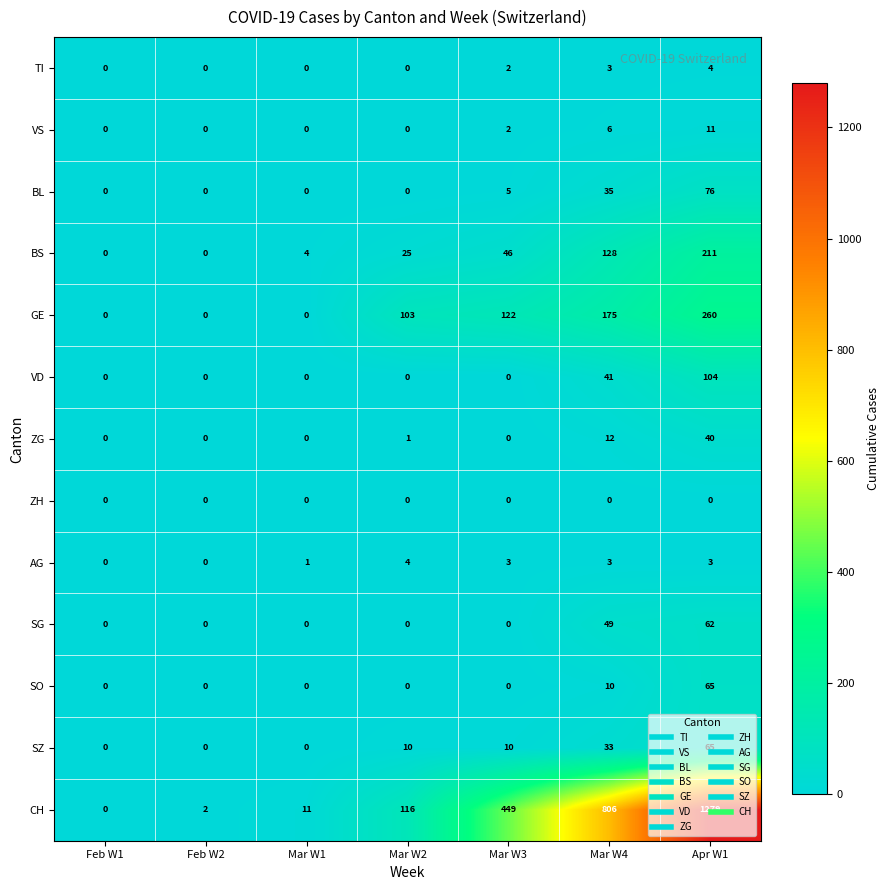

What is the difference between the maximum and minimum values in the VS series?

11